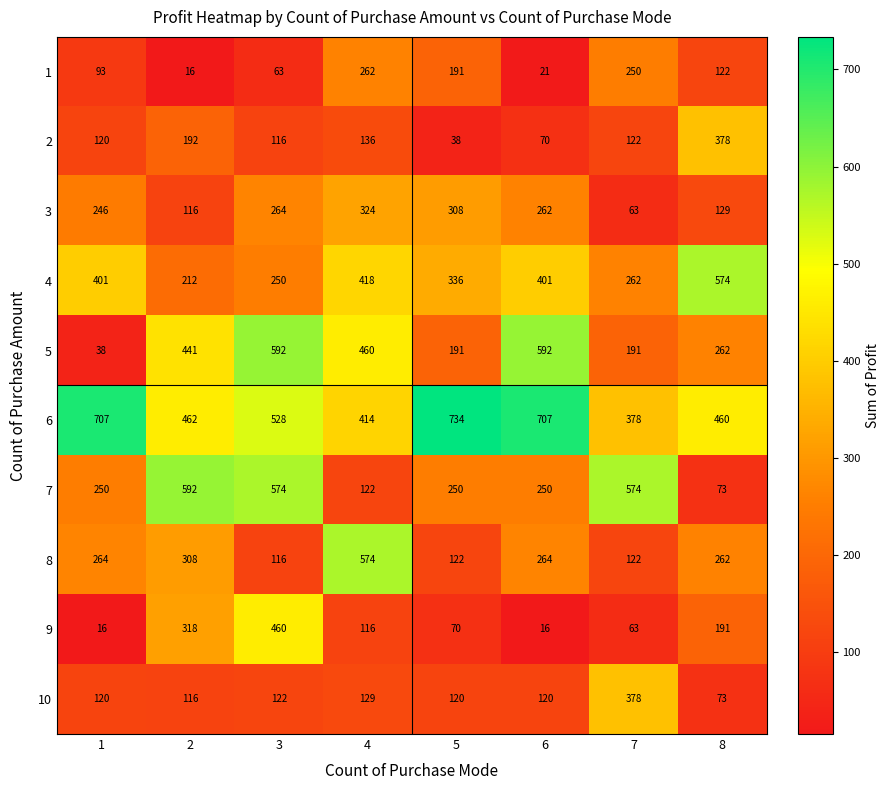

At which category is the sum across all series the highest?

3